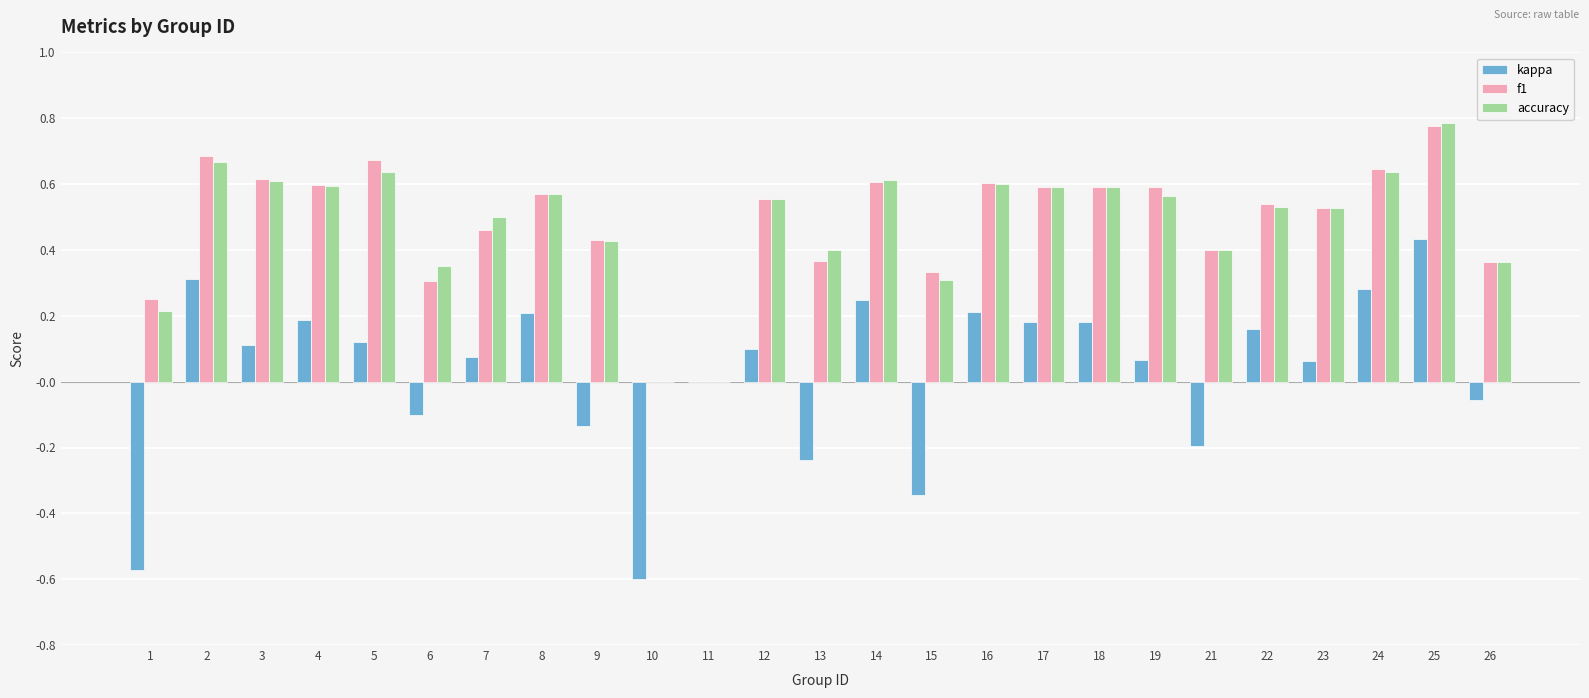

The accuracy series shows 0.4 at 18. True or false?

False